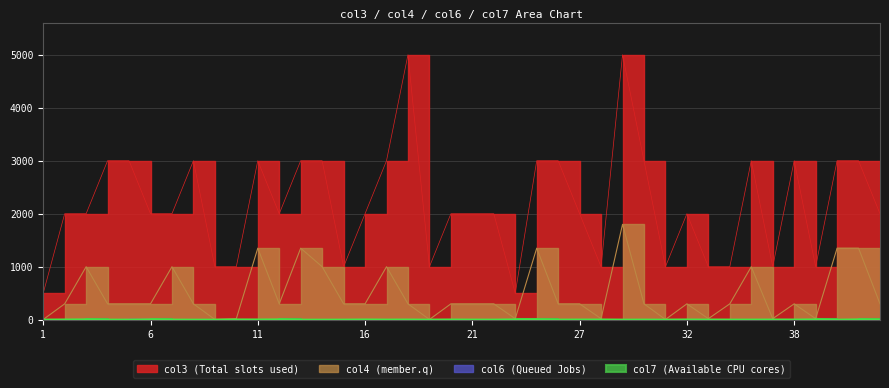

Which series has the widest spread of values?

col3